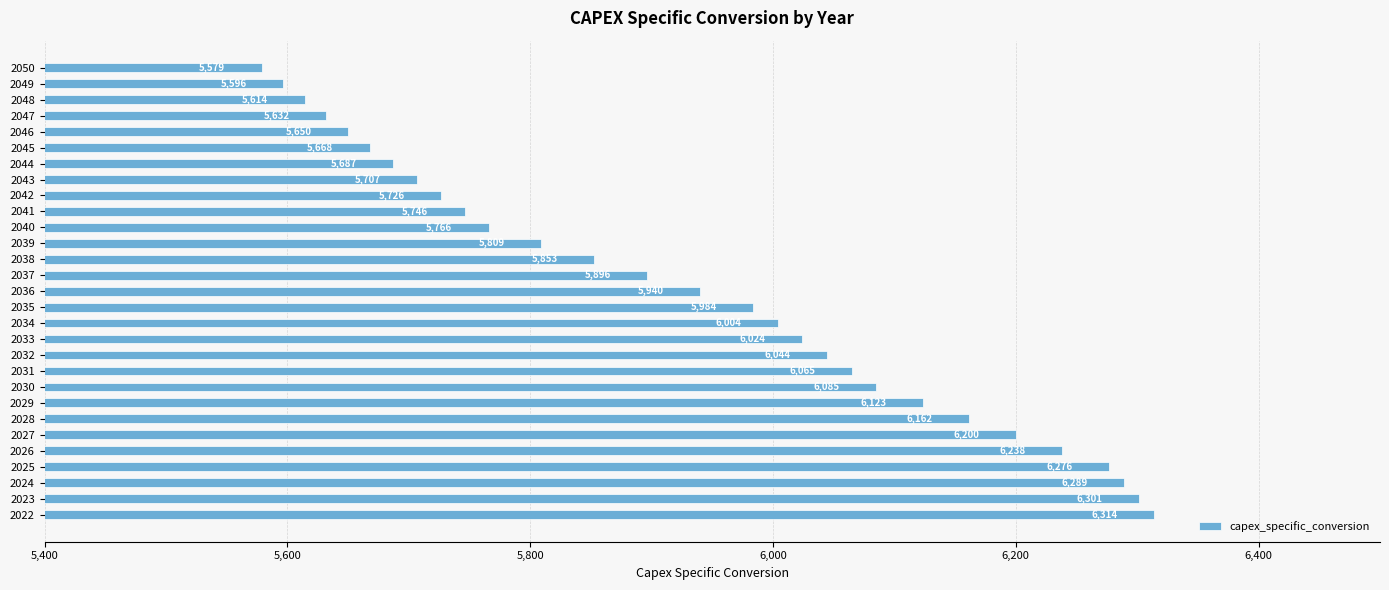

True or false: the data shows 6301.3 at 2023.

True